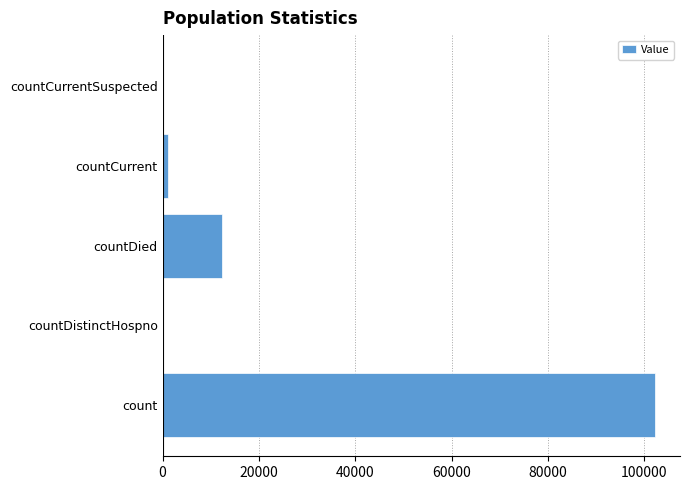

At which category does the chart reach its peak across all series?

count